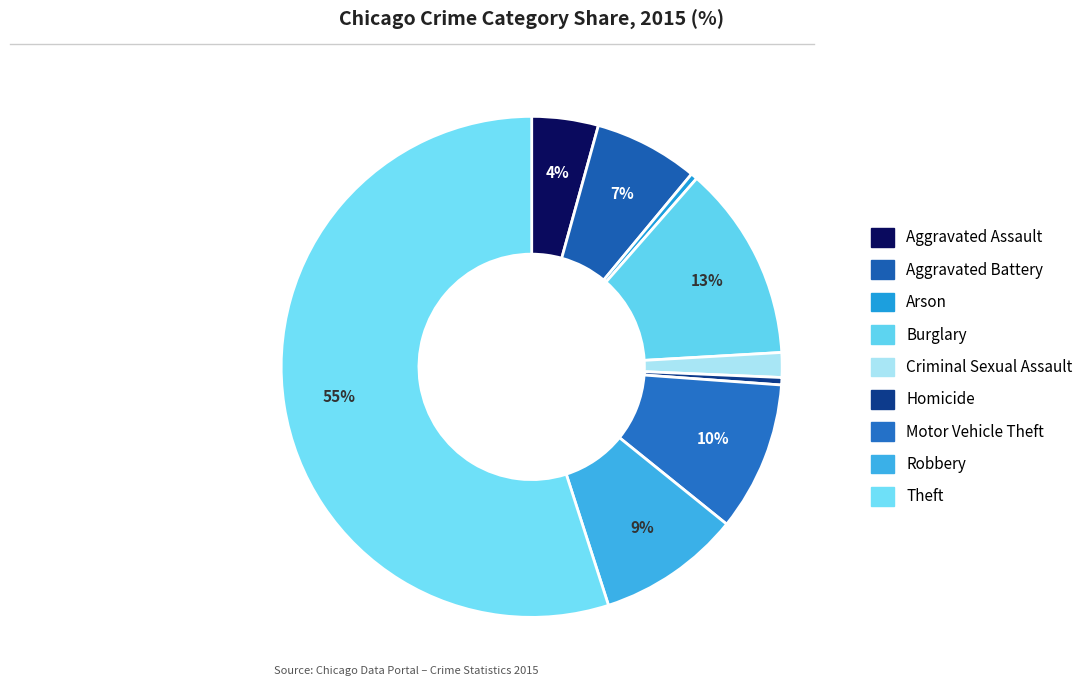

How many slices are in this pie chart?

9